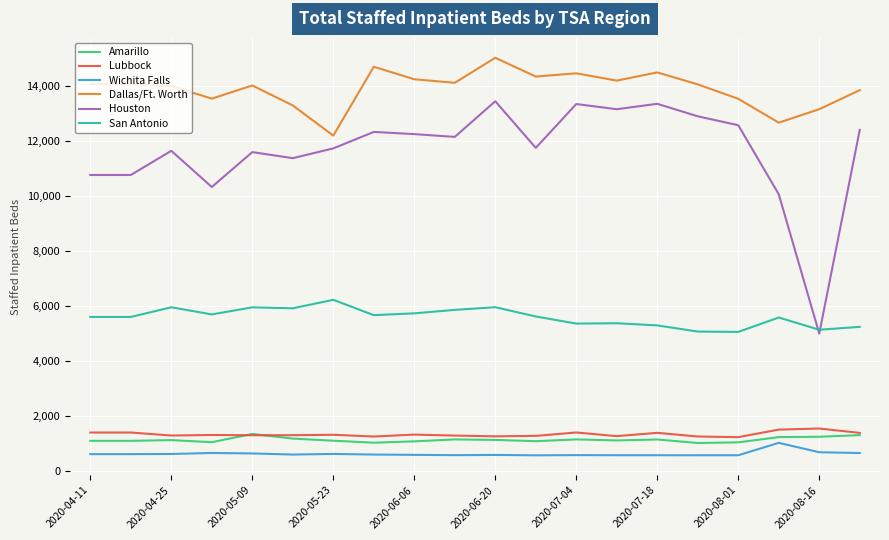

Count the number of categories in the chart.

20